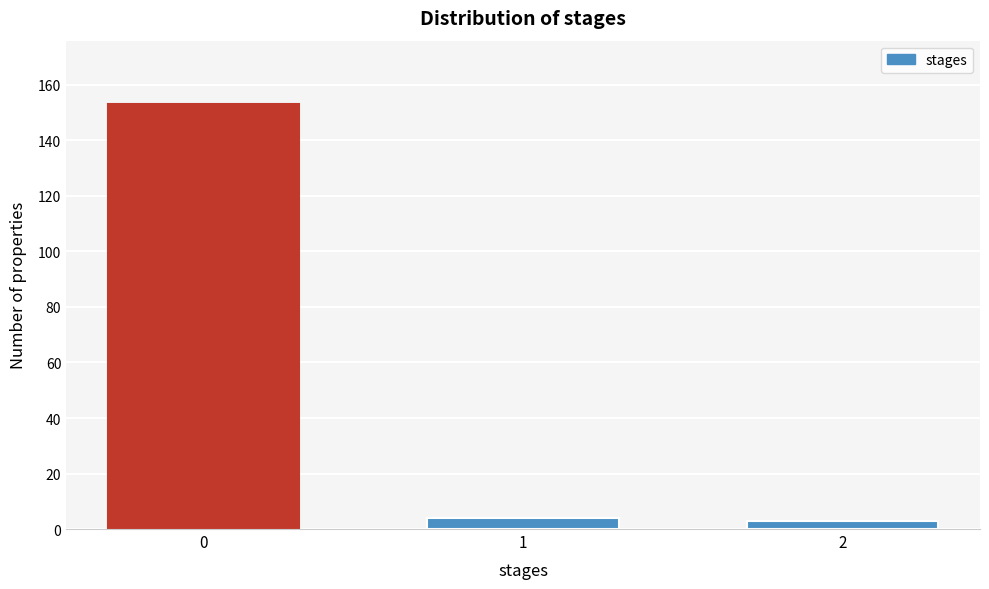

Reading left to right, extract all data points from this chart.

153	4	3